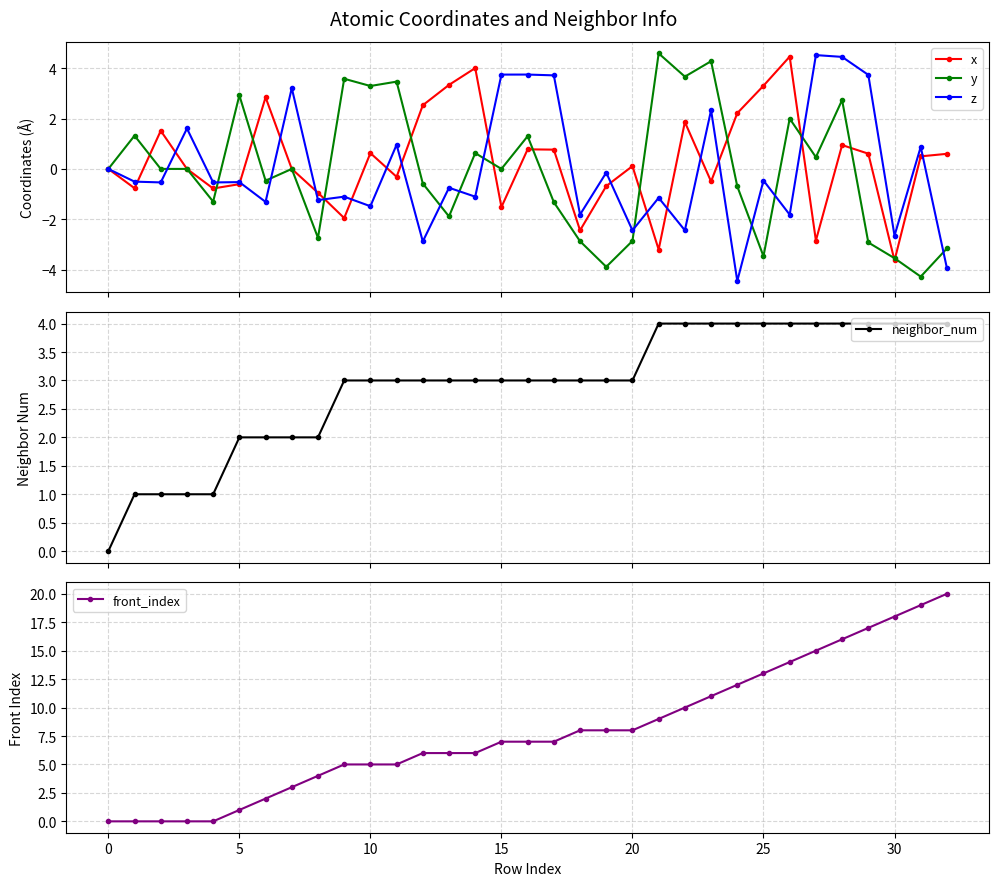

True or false: front_index and neighbor_num cross at least once.

False